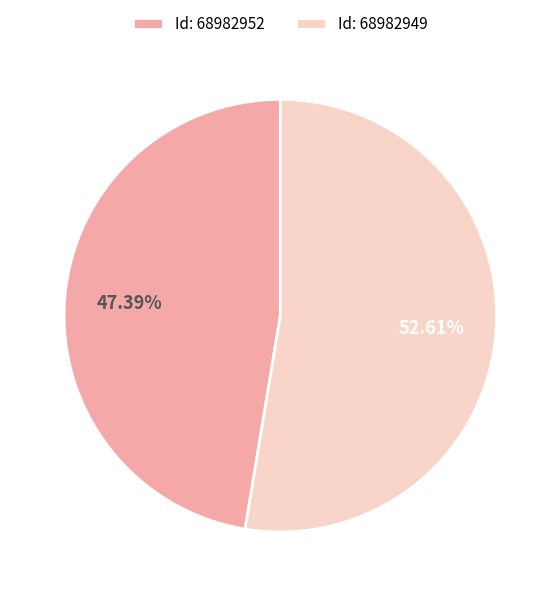

Is there any slice that represents more than half of the pie?

Yes